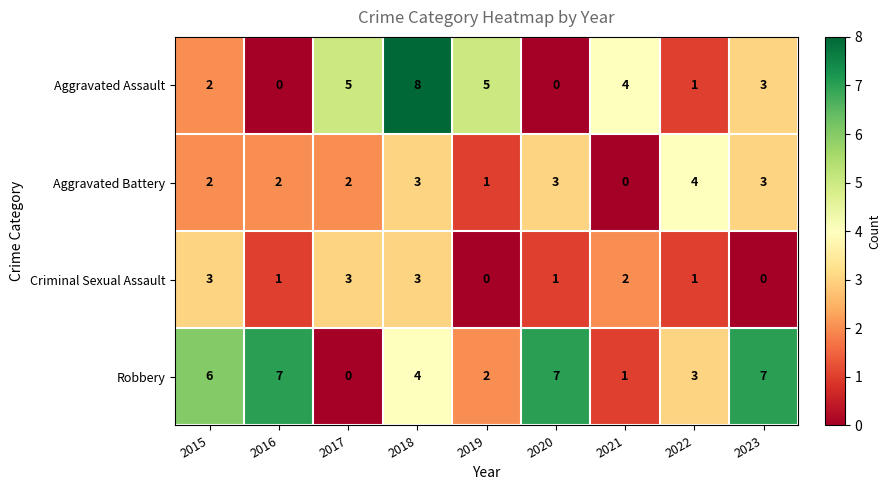

What is the difference between the highest and lowest values at 2019?

5